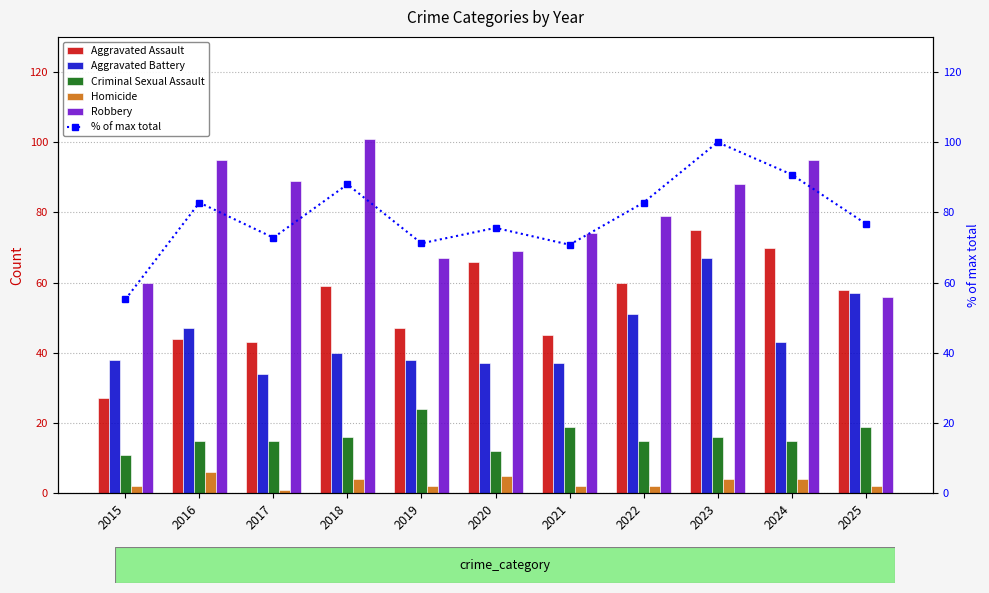

What is the spread (max minus min) of values at 2015?

58.0